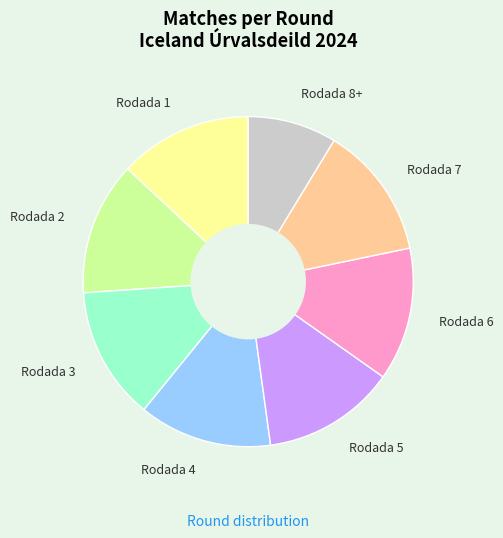

True or false: Rodada 6 accounts for 13% of the total.

True